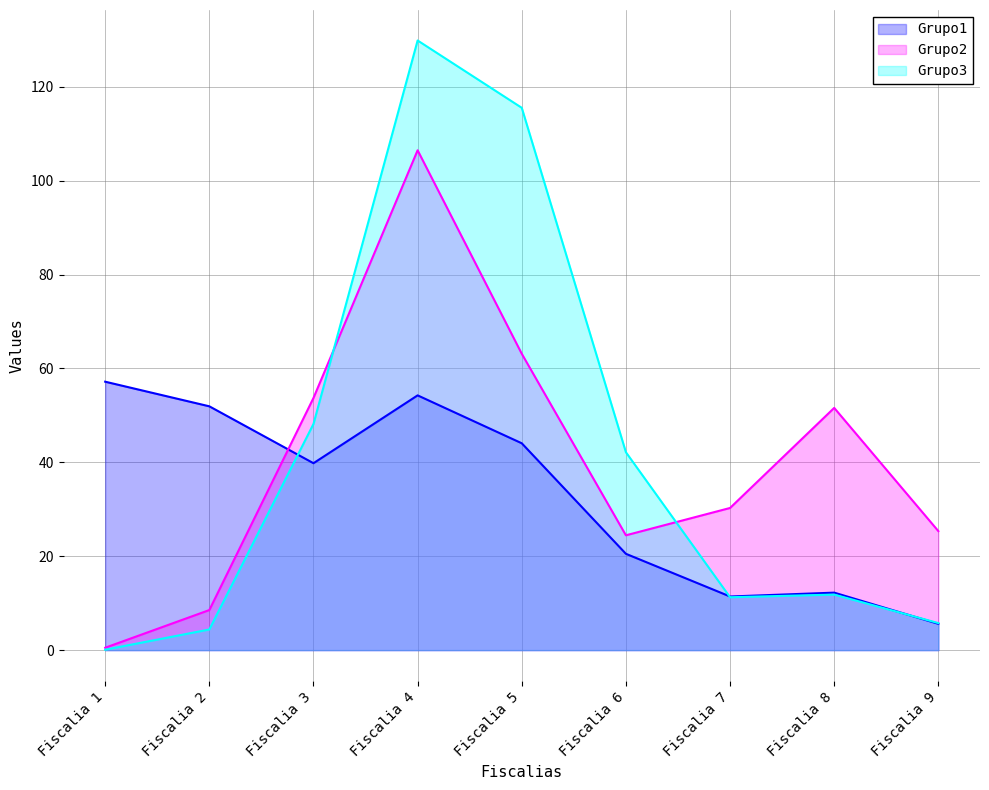

How many times do Grupo1 and Grupo3 cross each other?

3